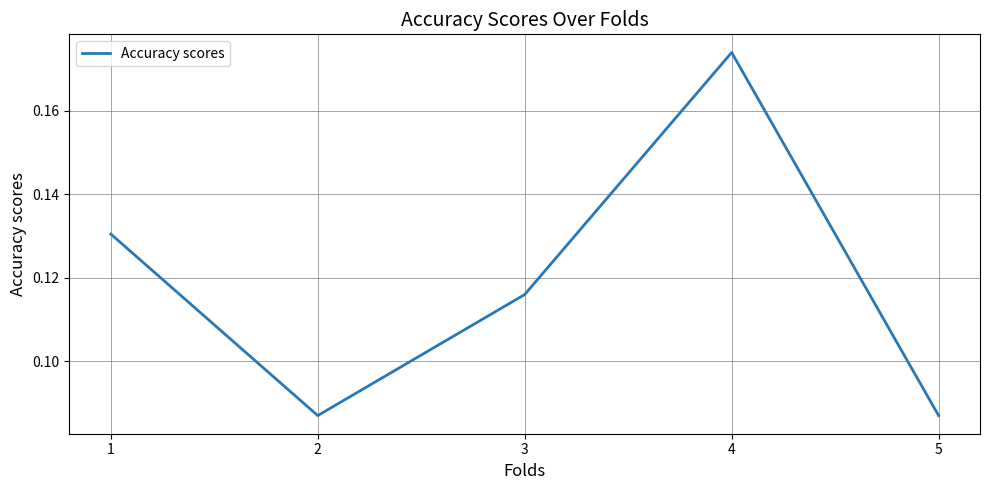

How many interior local valleys (lower than both neighbors) does the data have?

1